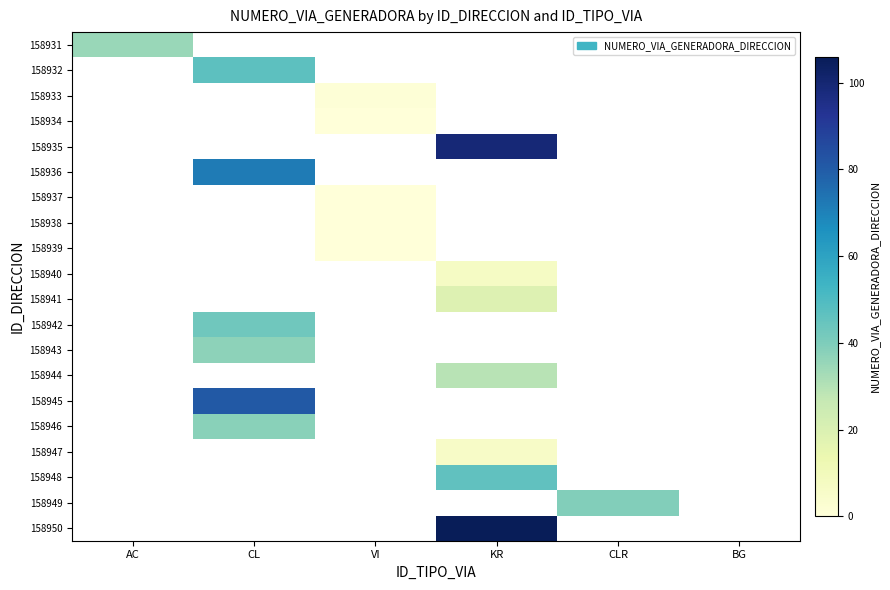

Count the number of categories in the chart.

6